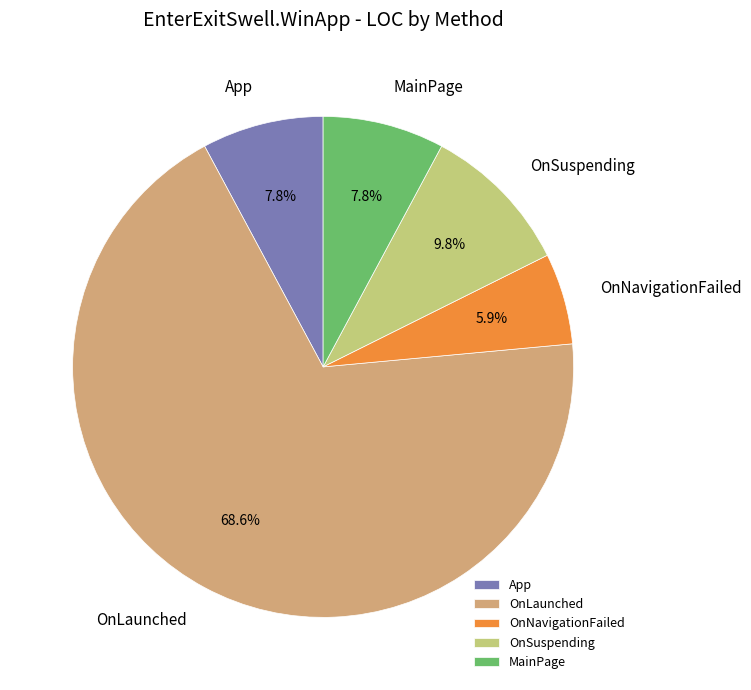

How many slices are in this pie chart?

5